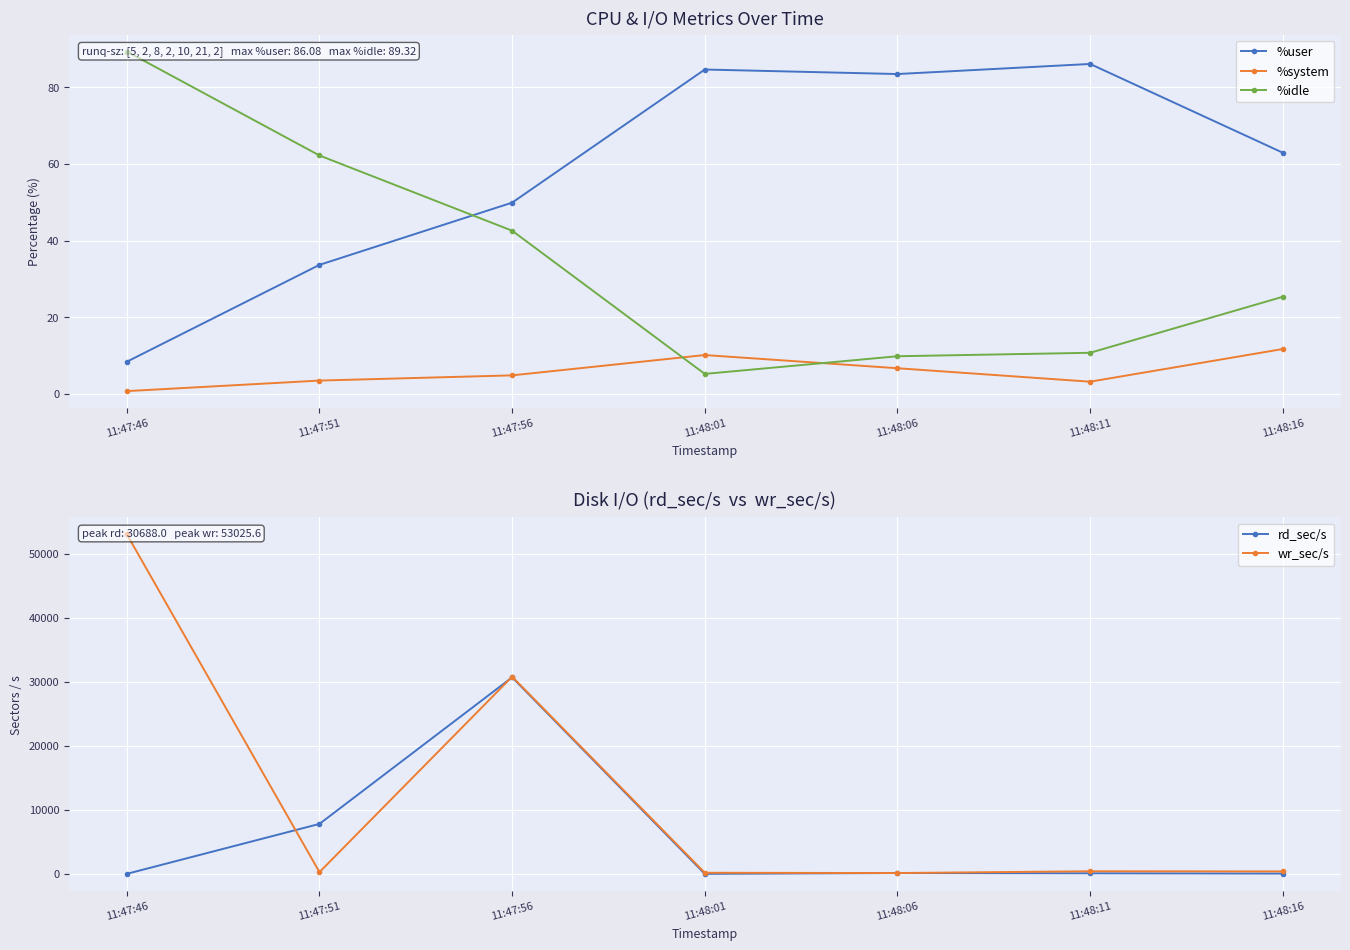

How many interior local valleys does the %user series have?

1